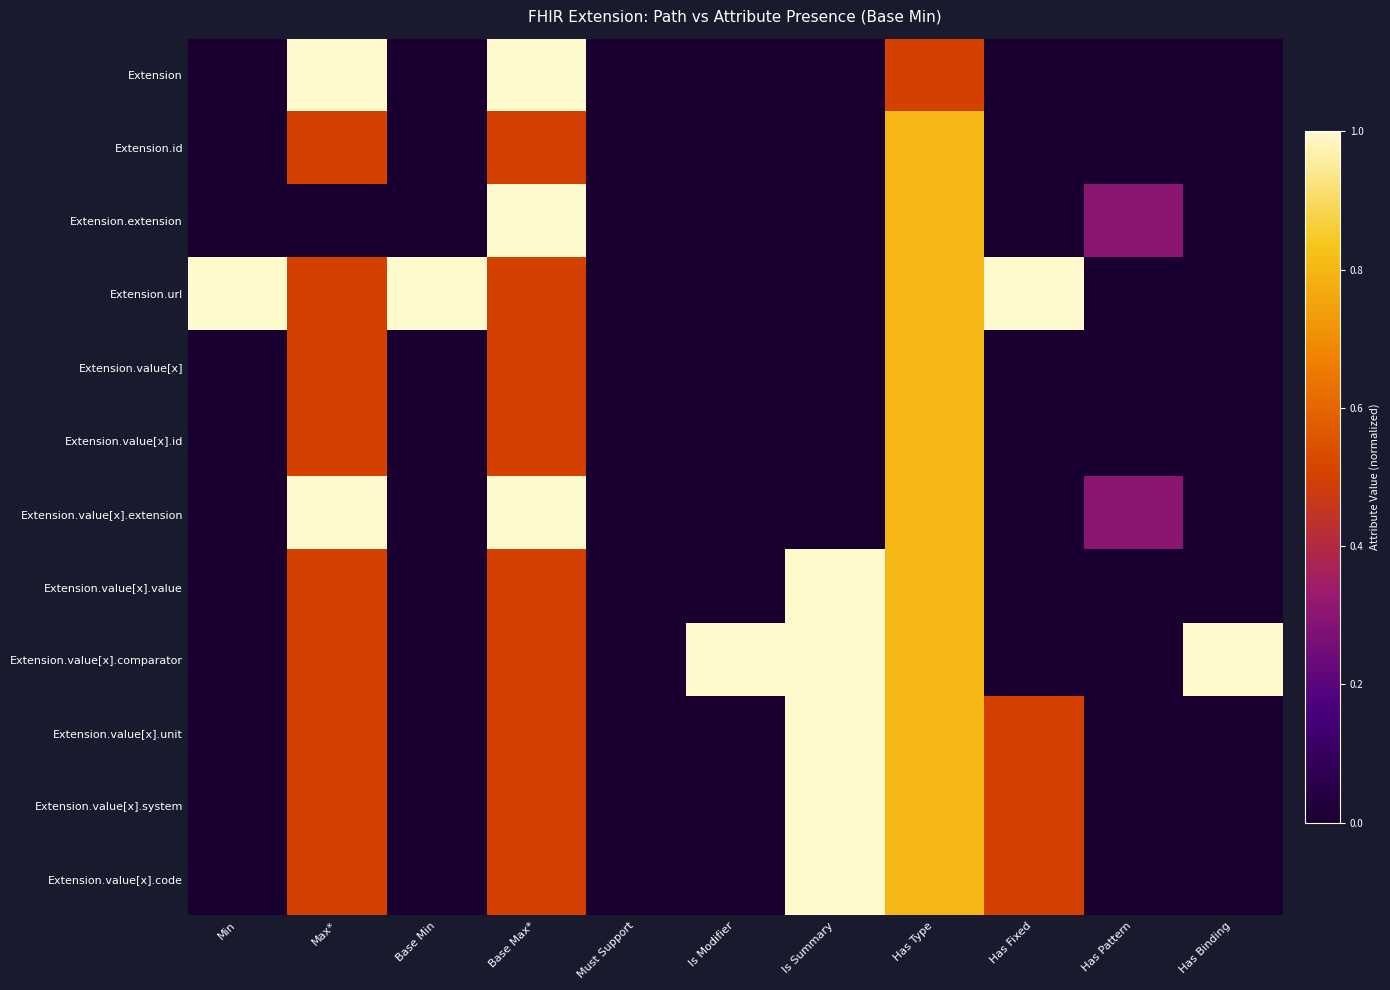

Which has a higher value, Max* or Has Fixed?

Max*